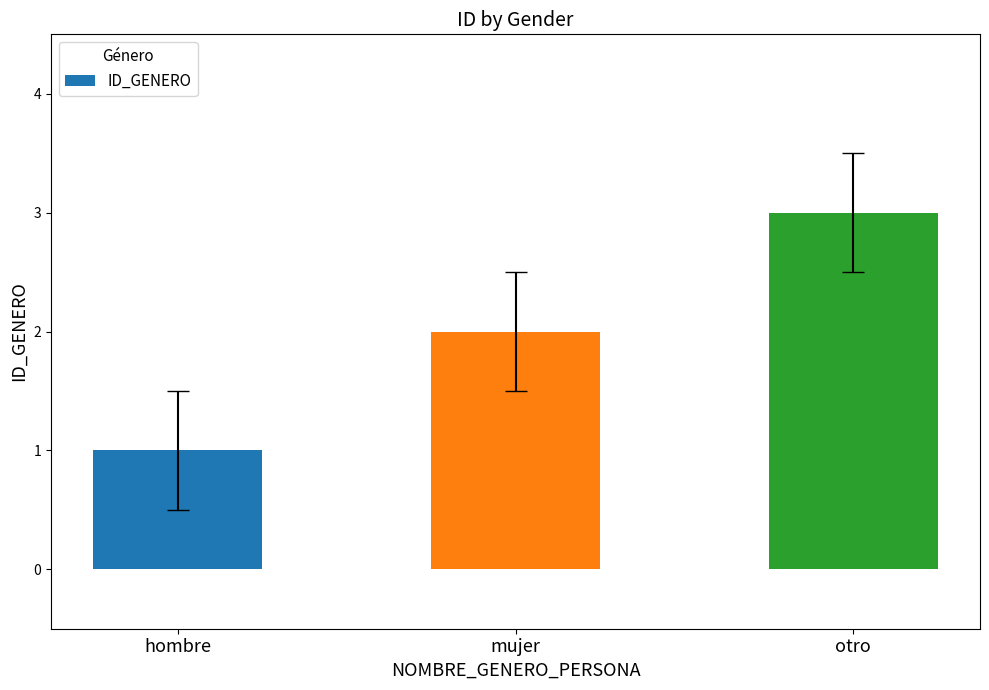

At which label is the value closest to 2?

mujer